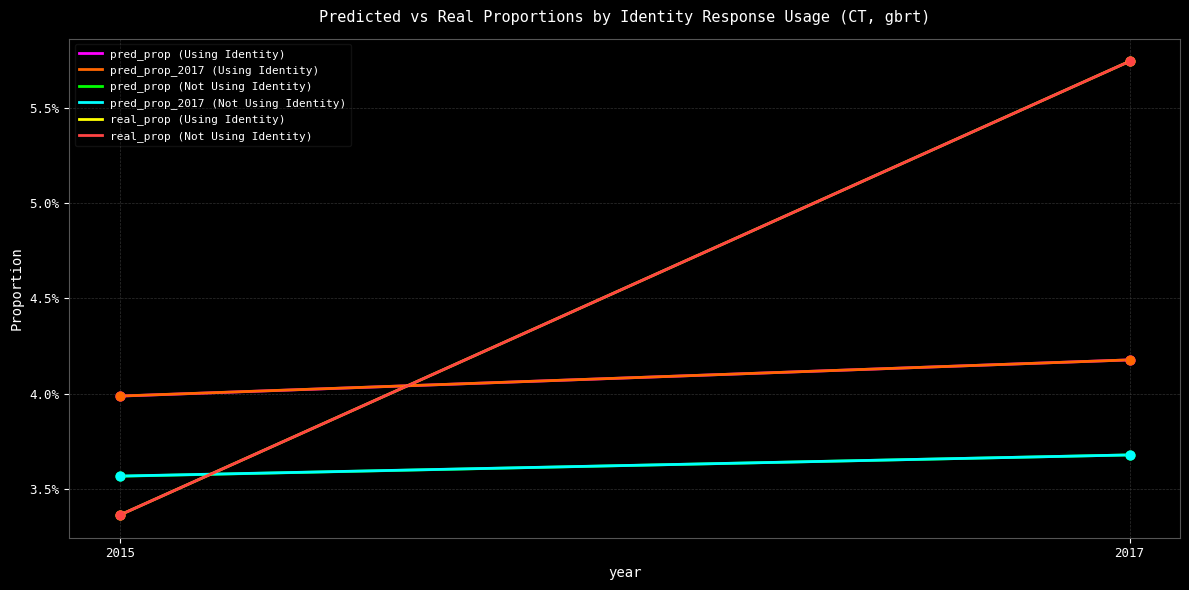

What is the total value across all series at 2015?

0.2